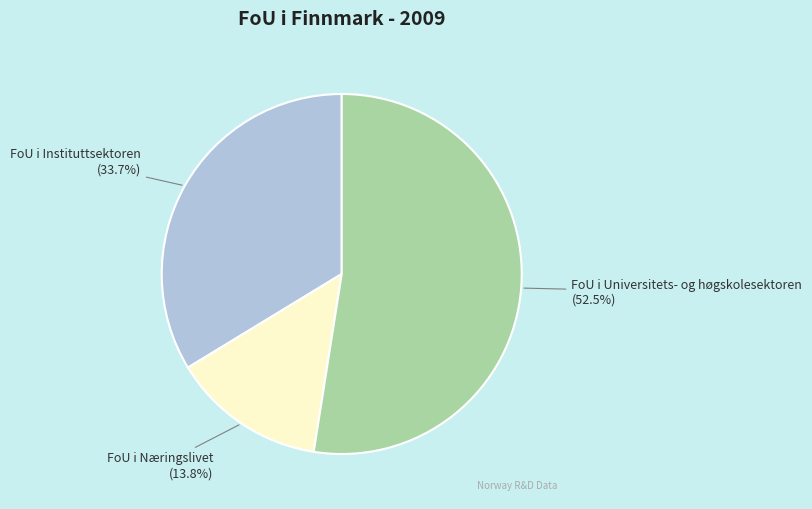

How many slices are in this pie chart?

3